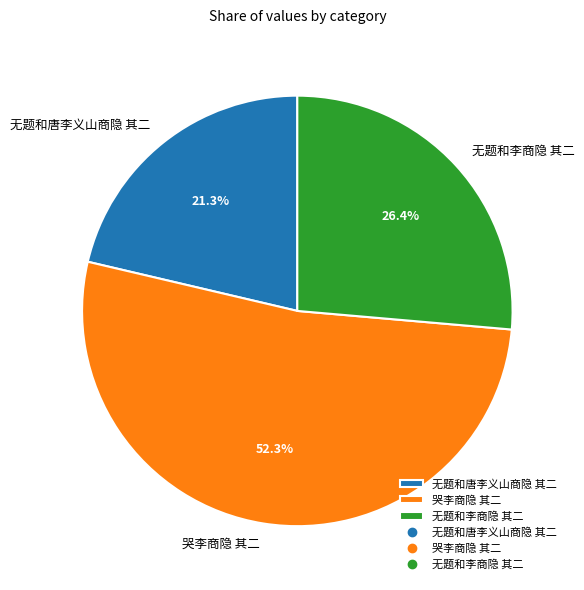

To the nearest percent, what is the combined percentage of 无题和唐李义山商隐 其二 and 哭李商隐 其二?

74%